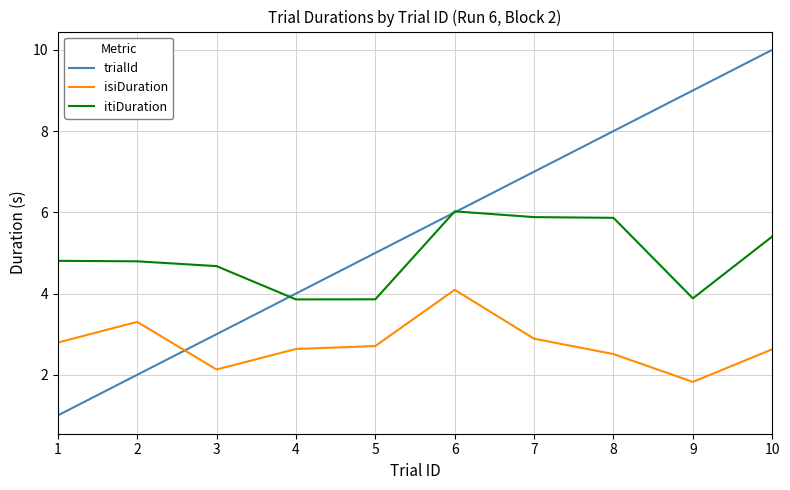

What is the lowest value of the isiDuration series?

1.8